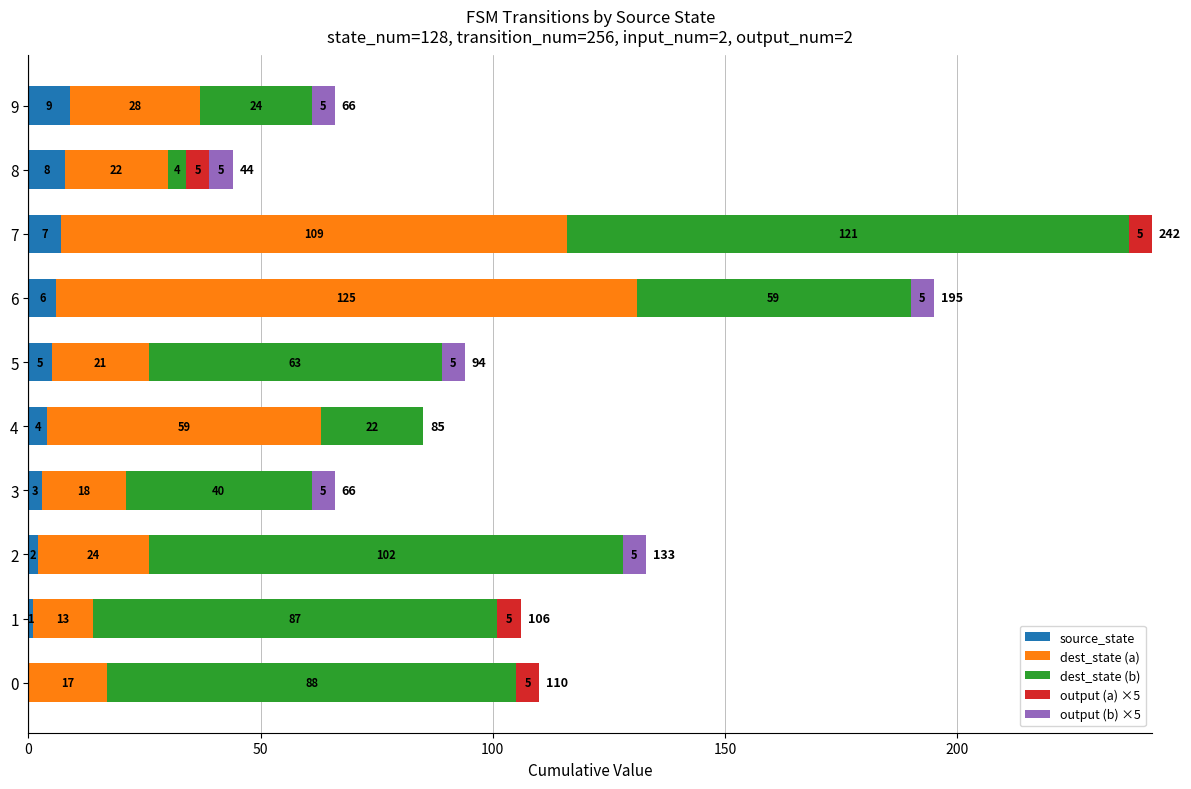

At which category is the sum across all series the highest?

7